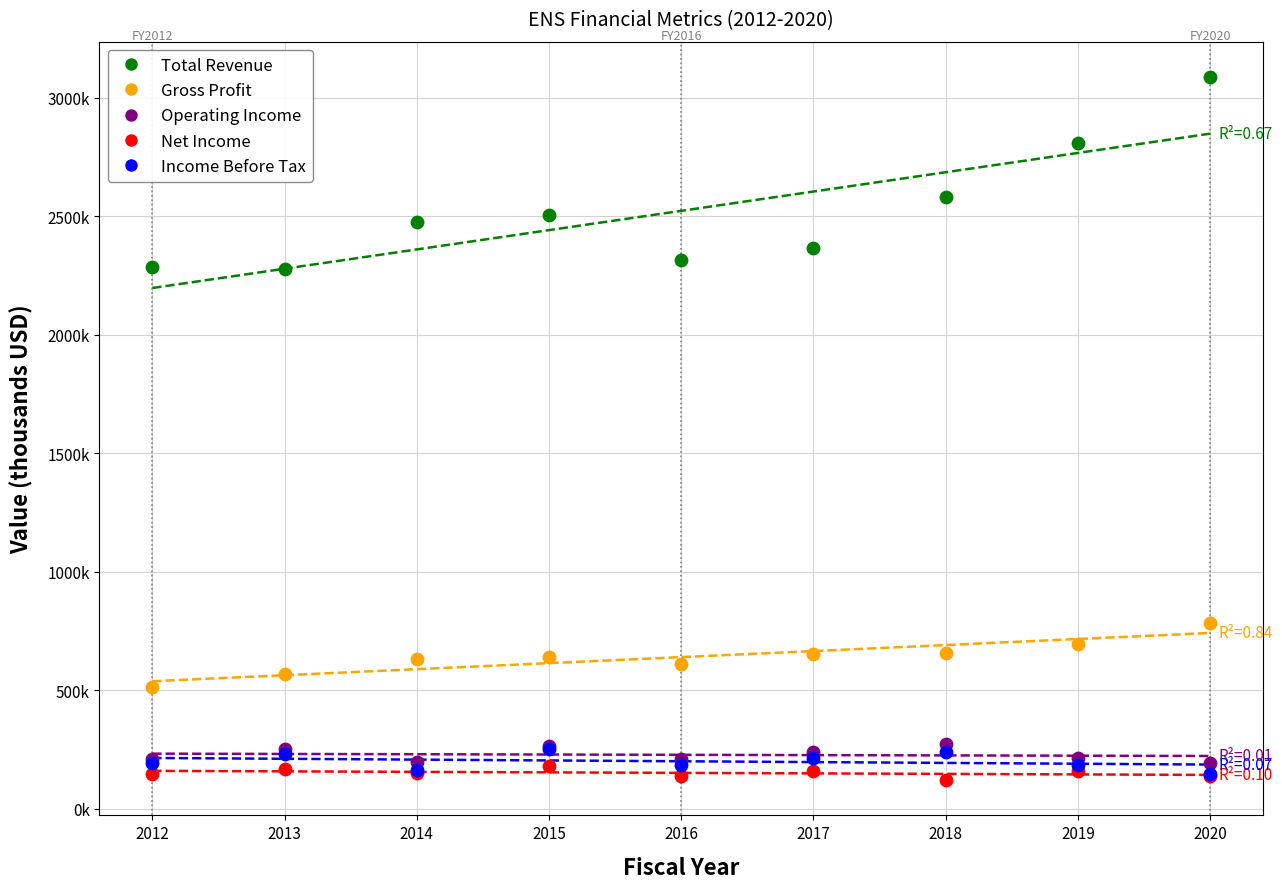

What are all the series names shown in the legend?

Total Revenue, Gross Profit, Operating Income, Net Income, Income Before Tax